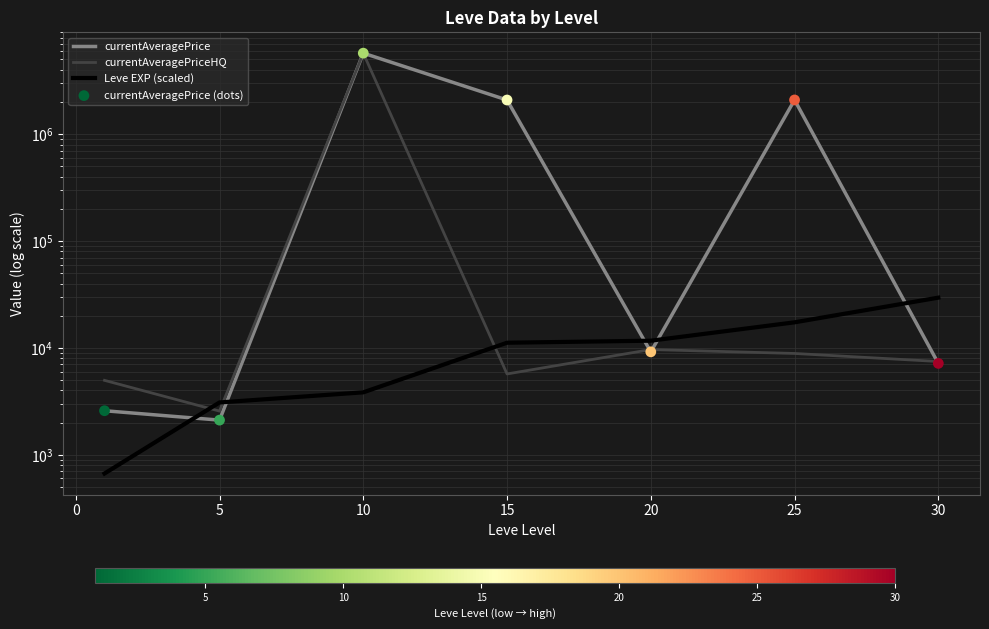

Which series has the largest total across all categories?

currentAveragePrice